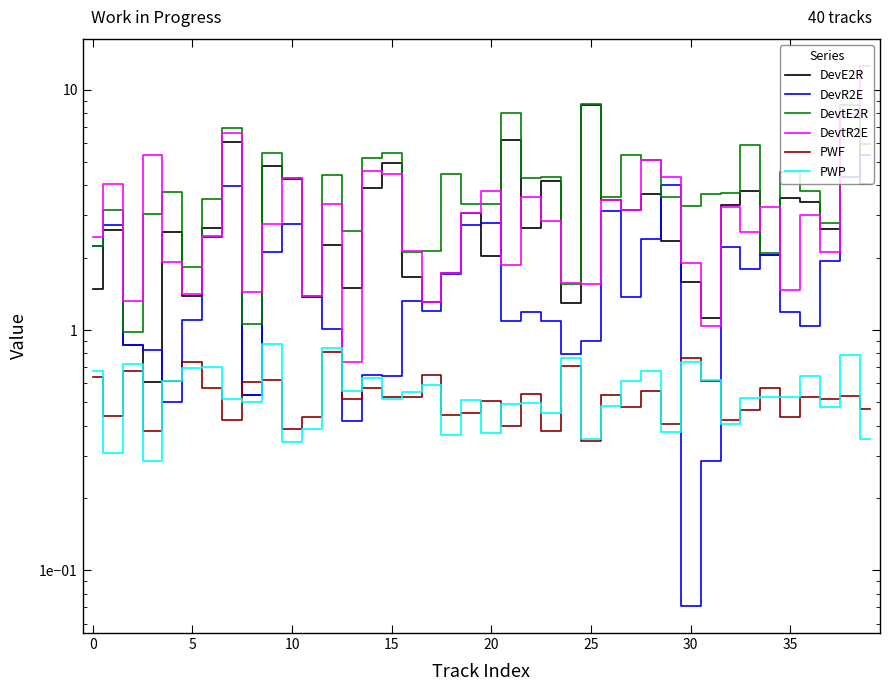

True or false: DevR2E has more than 2 interior local peaks.

True